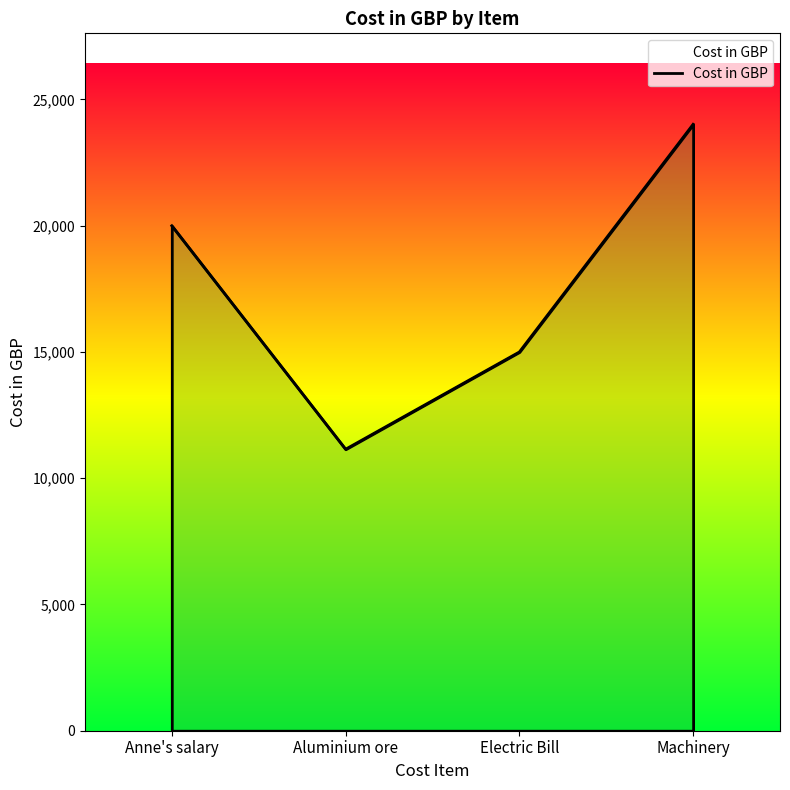

Does the chart display data point markers on the line(s)?

No